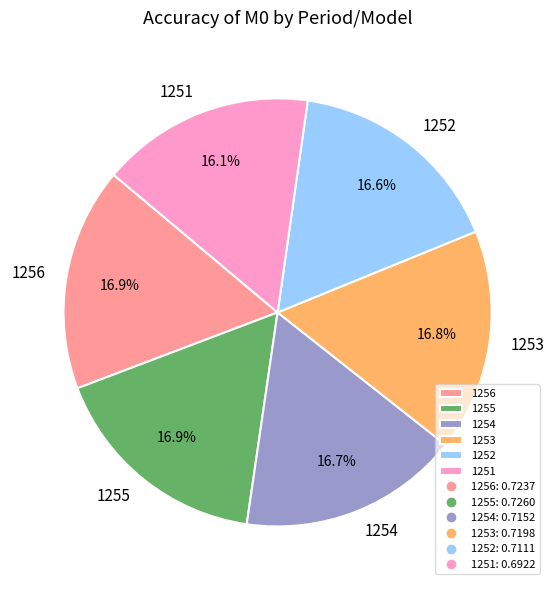

To the nearest percent, what percentage of the pie is 1254?

17%